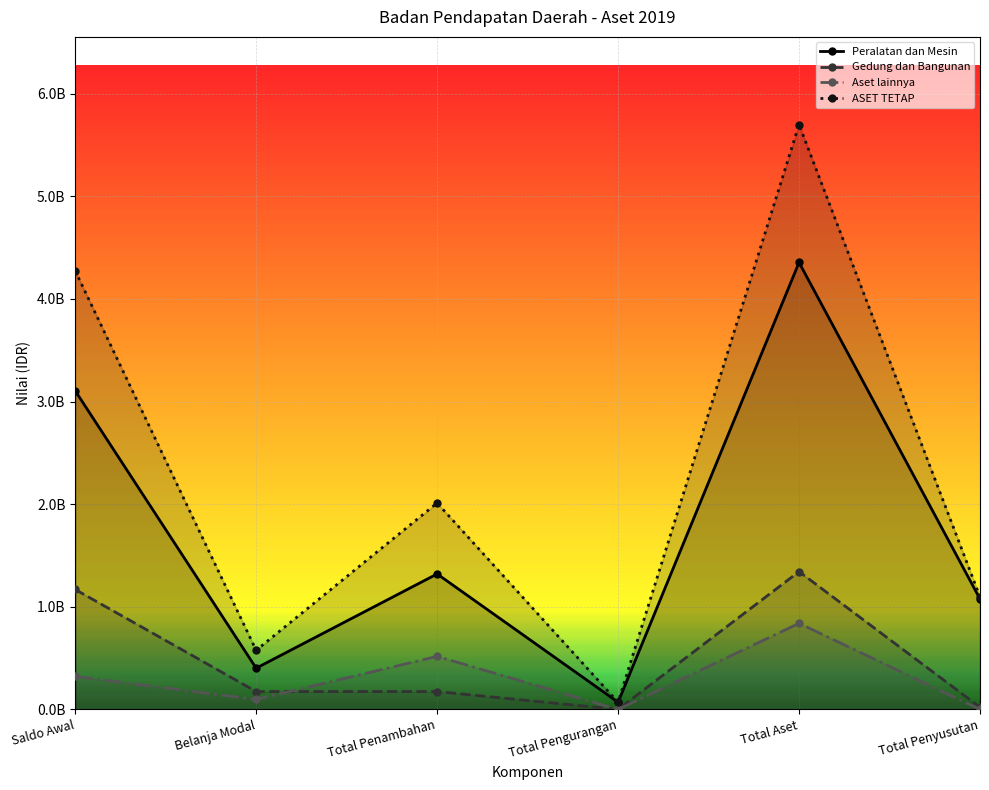

True or false: Gedung dan Bangunan has a value of 0.0 at Total Pengurangan.

True